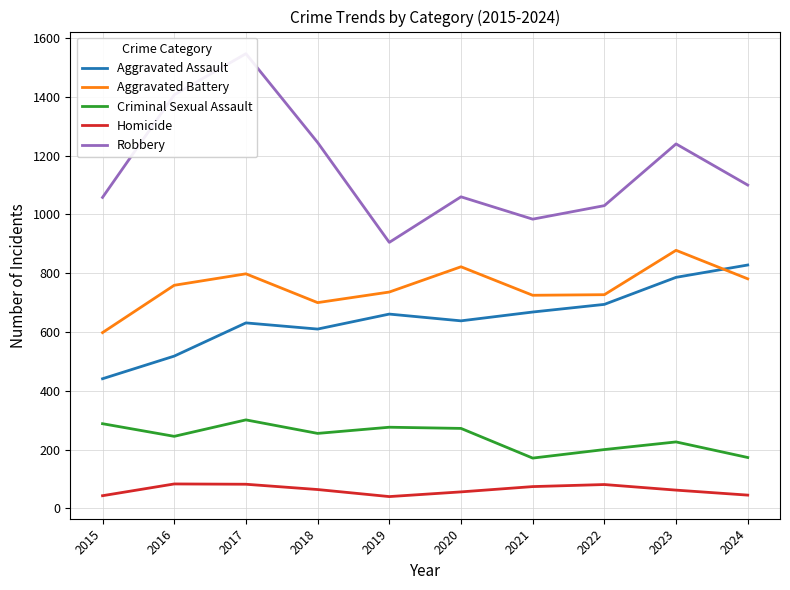

How many data points in Robbery are above 1100?

4